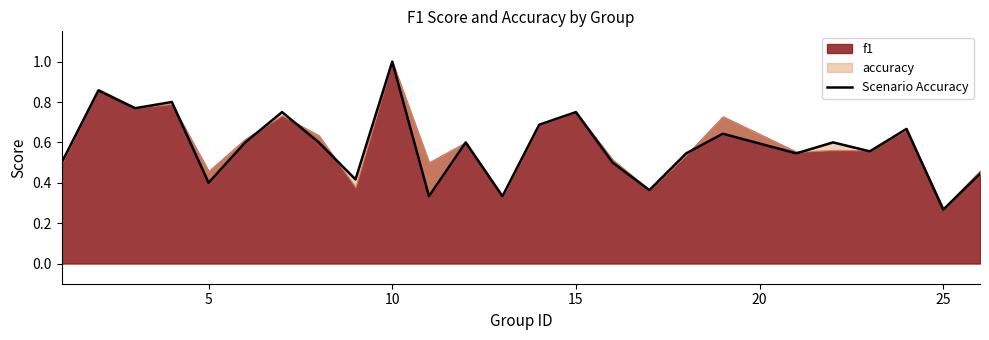

True or false: the data shows 0.1 at 25.

False